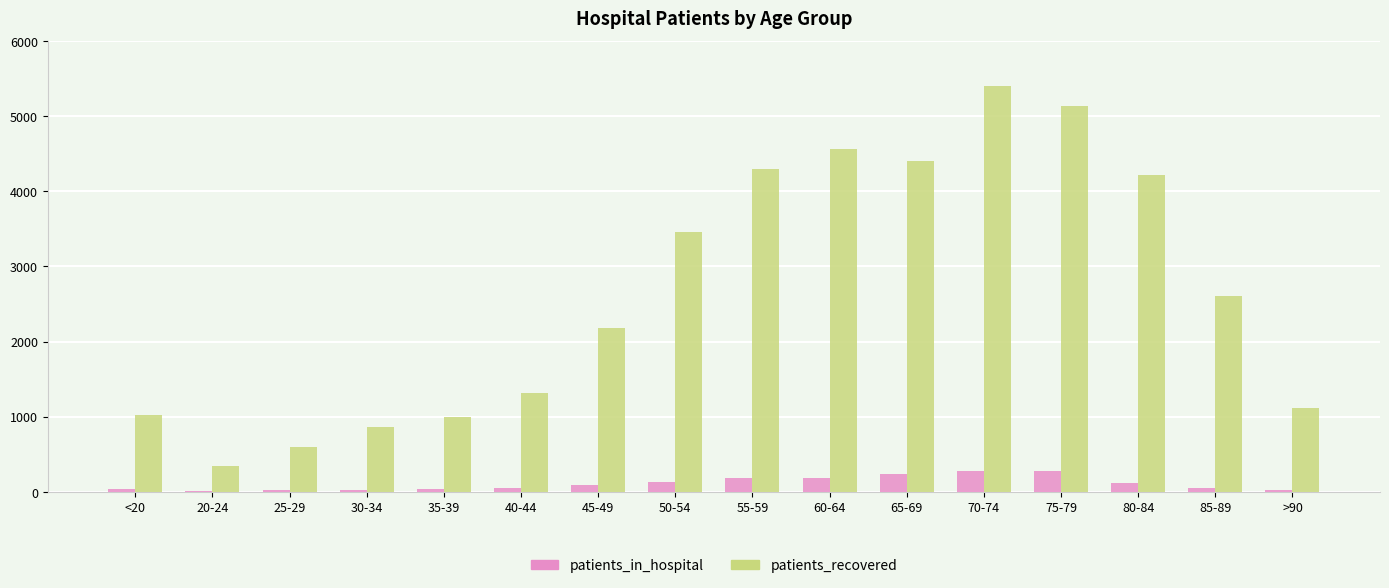

Which series has the widest spread of values?

patients_recovered